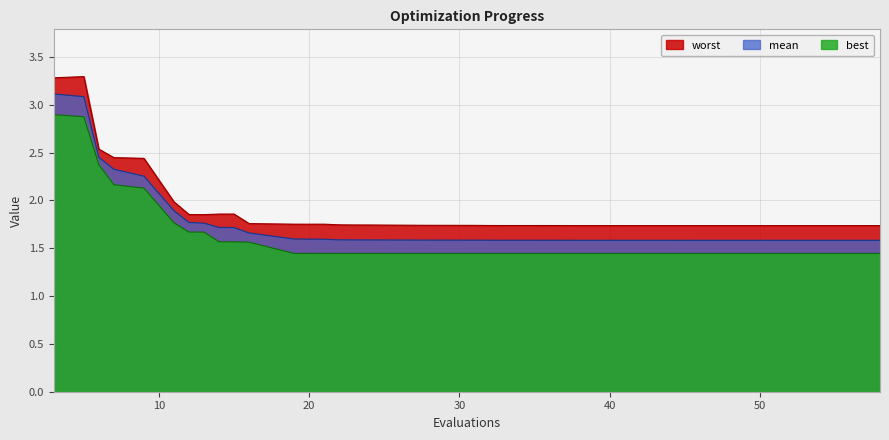

The mean series shows 3.3 at 9. True or false?

False